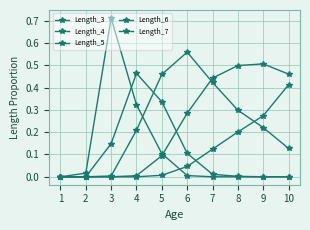

How many lines are shown in the chart?

5